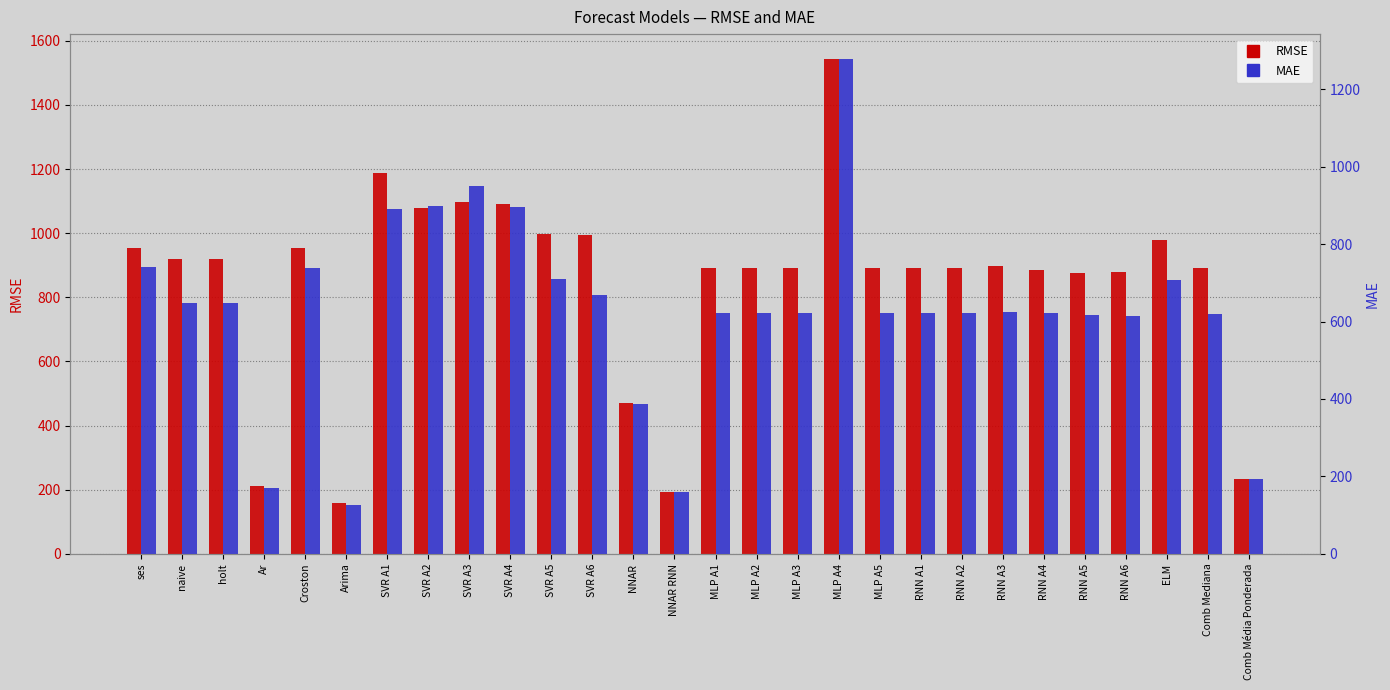

Which category has the lowest value across all series?

Arima